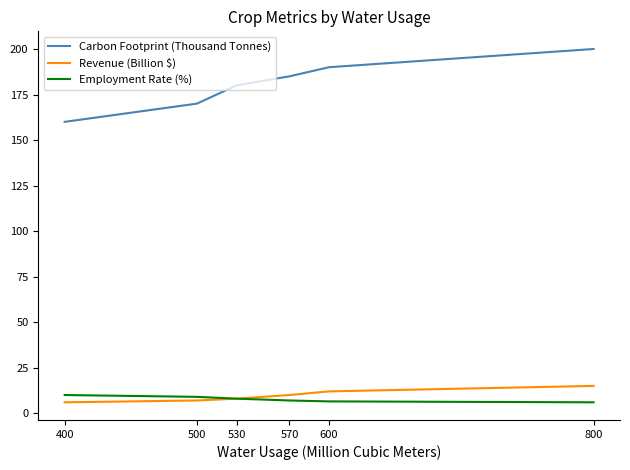

What is the highest value of the Employment Rate (%) series?

10.0